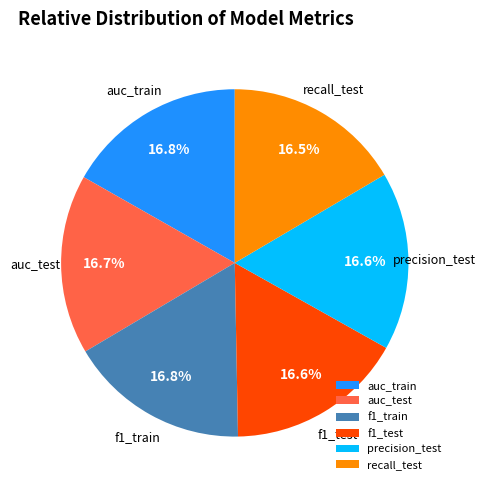

Does precision_test account for over 50% of the chart?

No